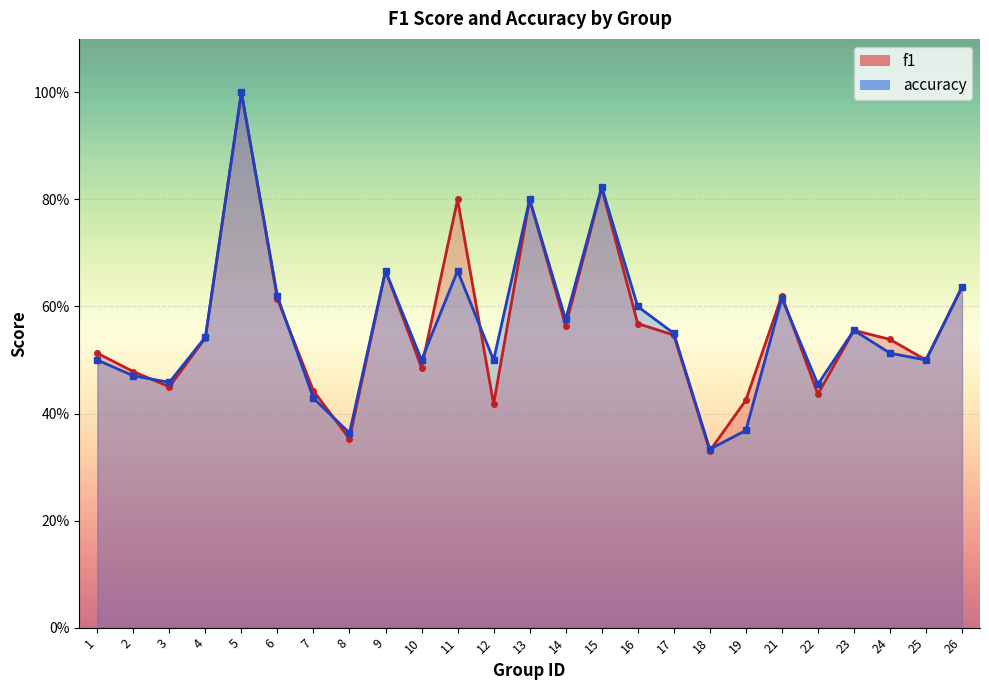

Between 23 and 26, which series saw the biggest shift?

f1